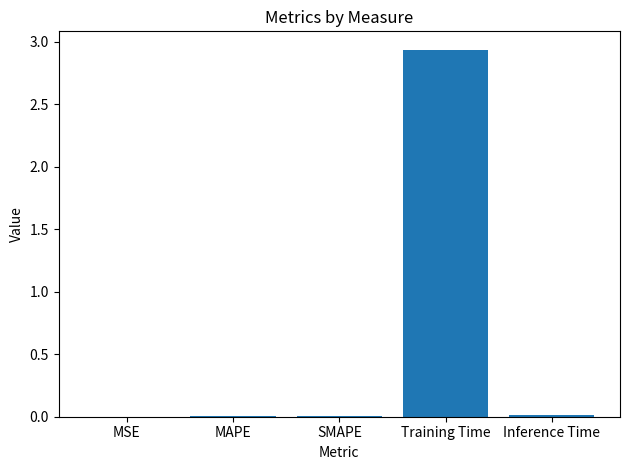

The value at Training Time is 5.0. True or false?

False